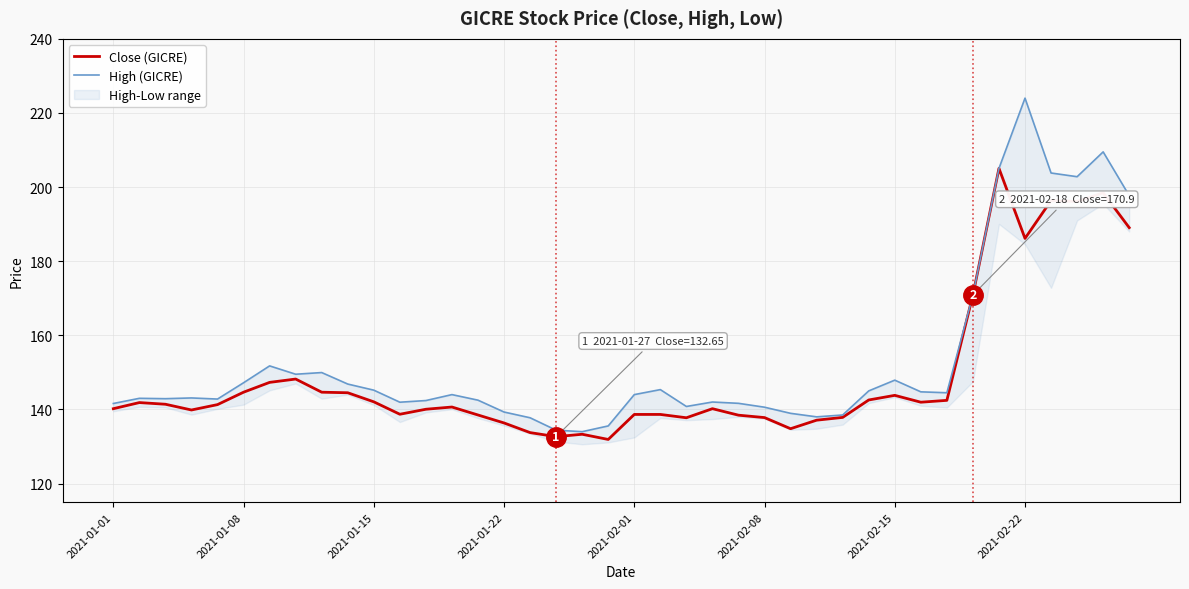

The High (GICRE) series shows 203.8 at 36. True or false?

True